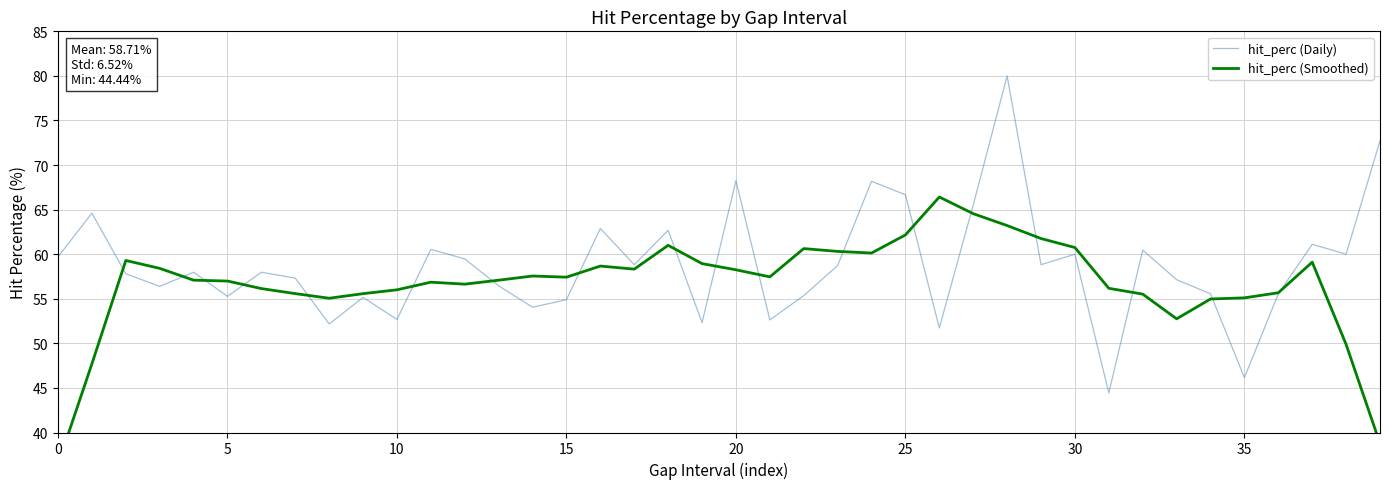

What is the difference between the maximum and minimum values in the hit_perc (Daily) series?

35.6